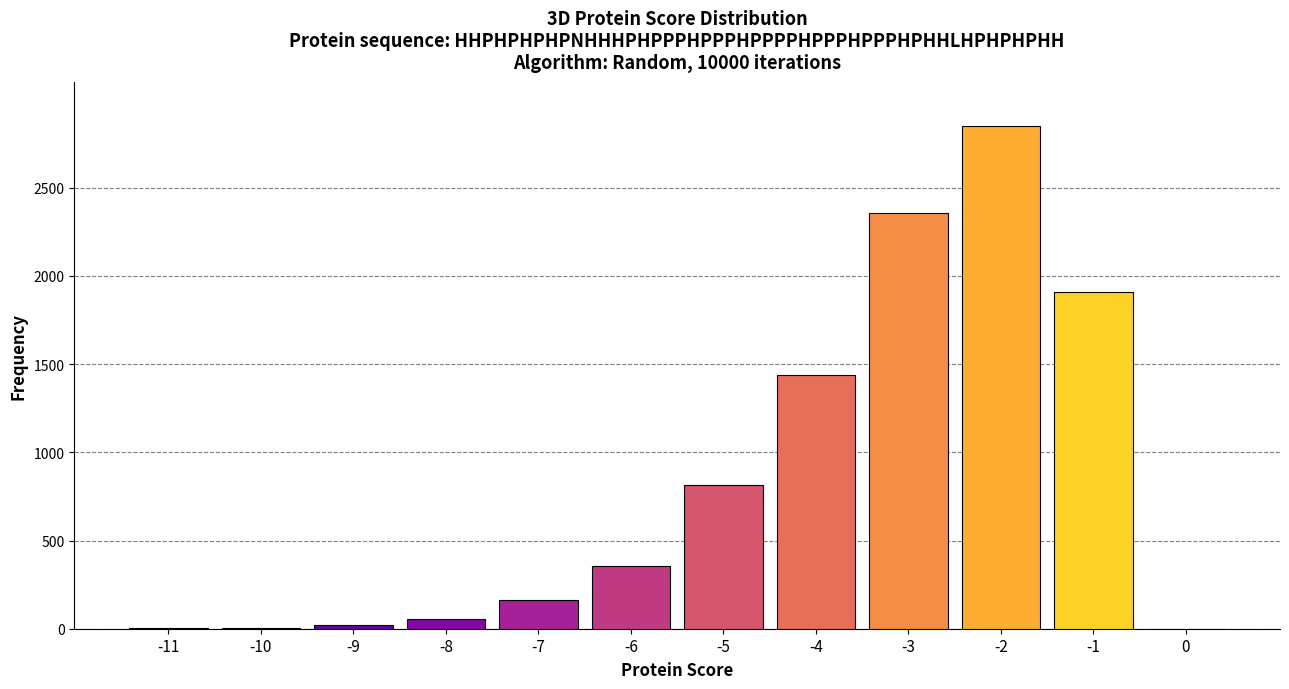

Between 0 and -7, which is larger?

-7